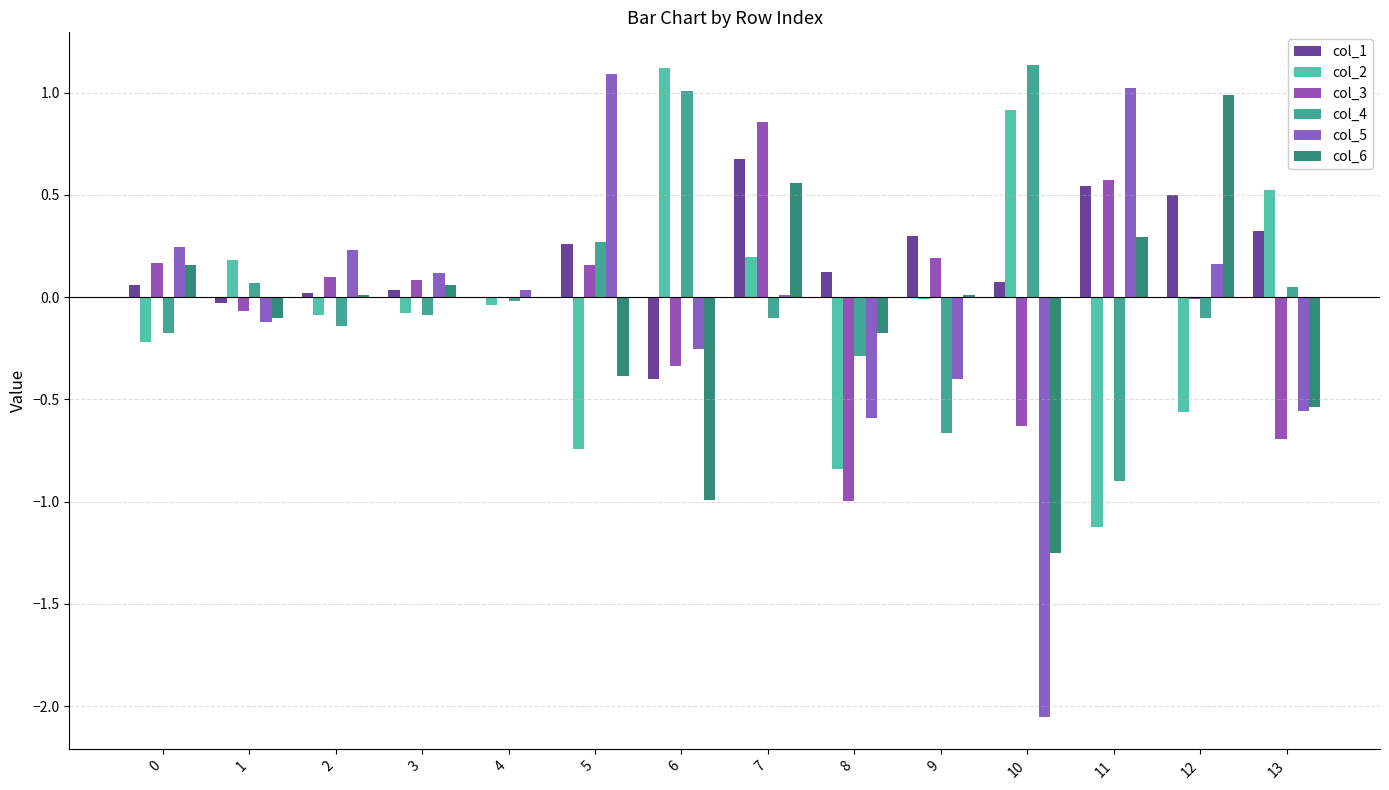

Count the number of data series in this chart.

6